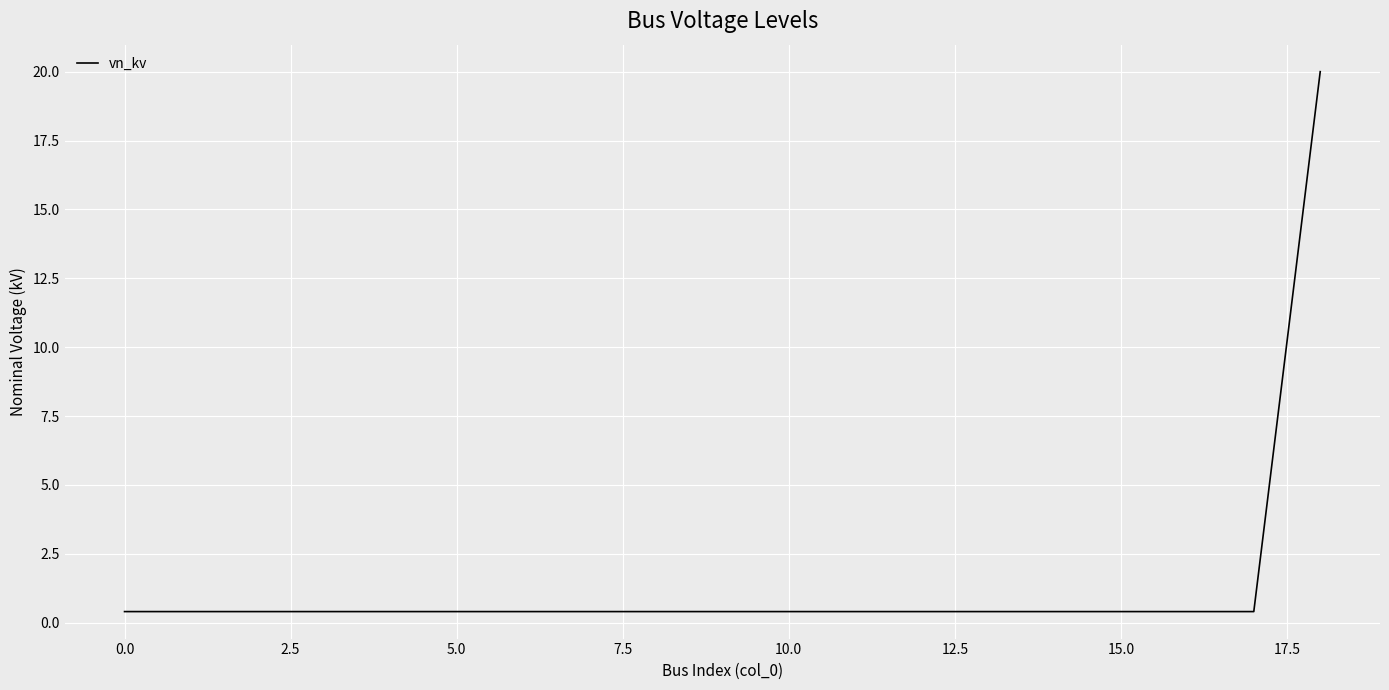

Does the chart display data point markers on the line(s)?

No